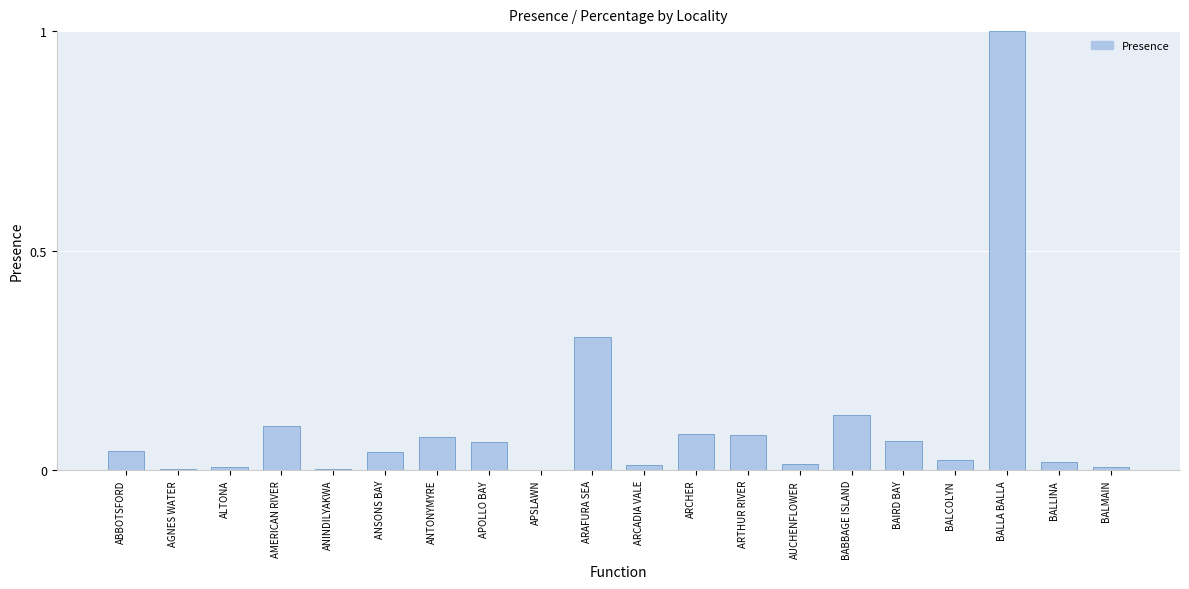

What is the sum of all values?

2.1